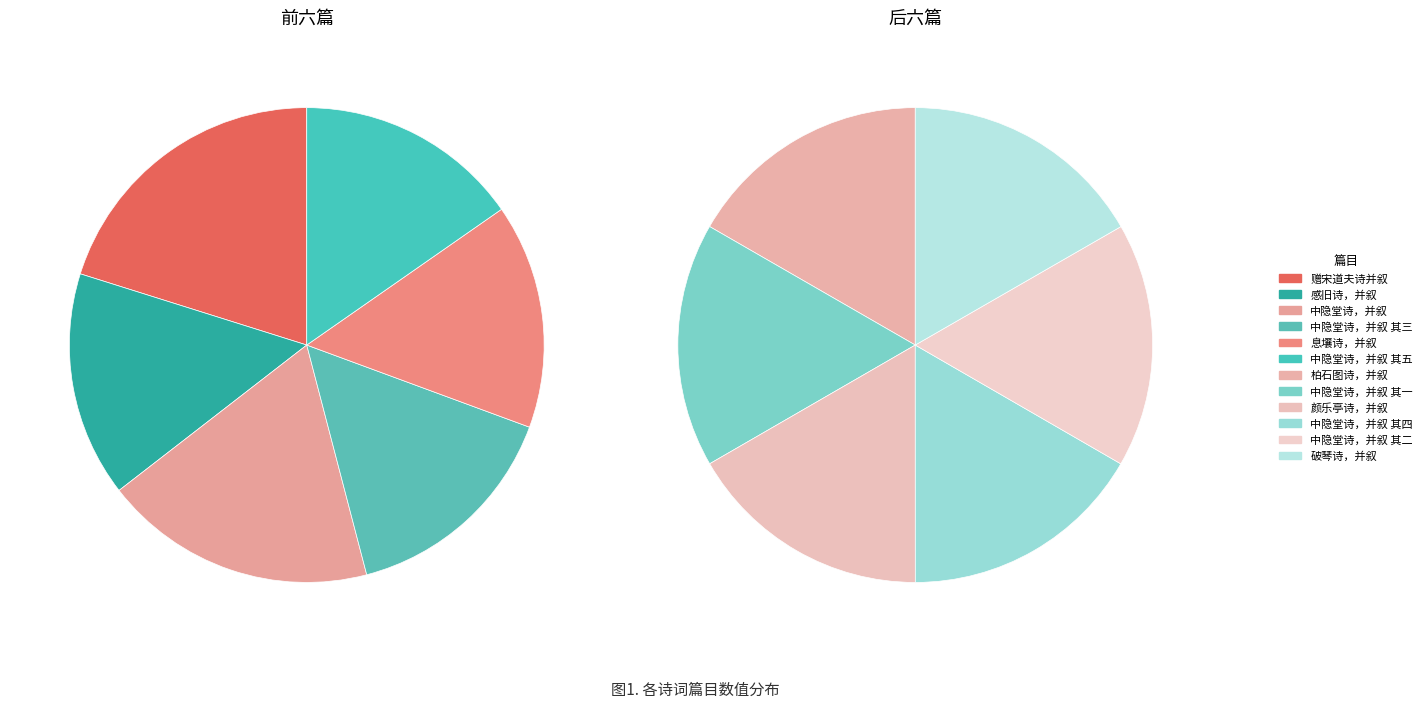

Rank the categories by value from lowest to highest.

息壤诗，并叙, 中隐堂诗，并叙 其一, 中隐堂诗，并叙 其二, 中隐堂诗，并叙 其三, 中隐堂诗，并叙 其四, 中隐堂诗，并叙 其五, 颜乐亭诗，并叙, 柏石图诗，并叙, 破琴诗，并叙, 感旧诗，并叙, 中隐堂诗，并叙, 赠宋道夫诗并叙